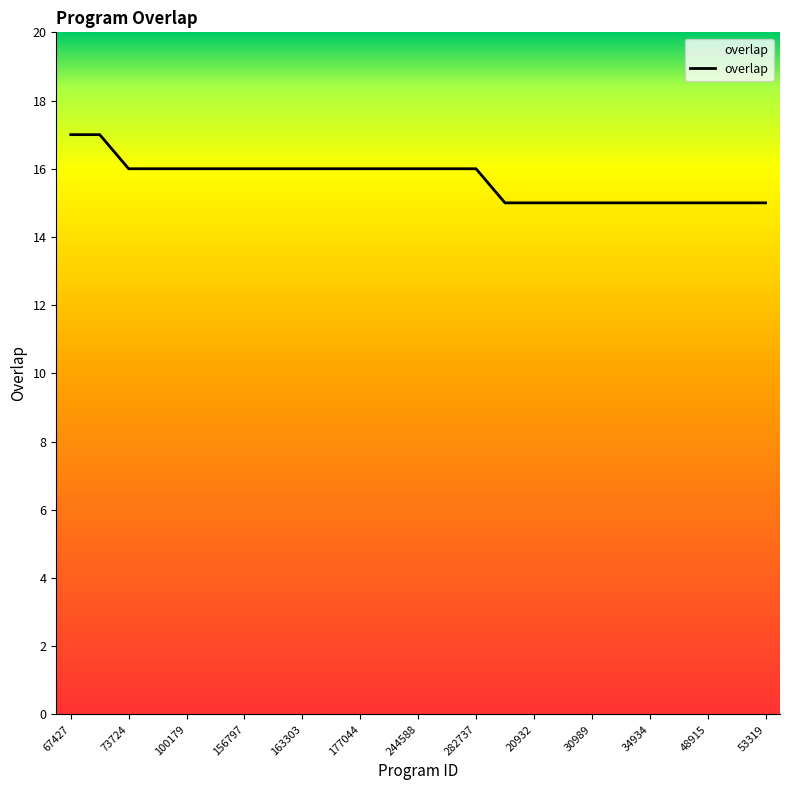

What is the smallest value displayed?

15